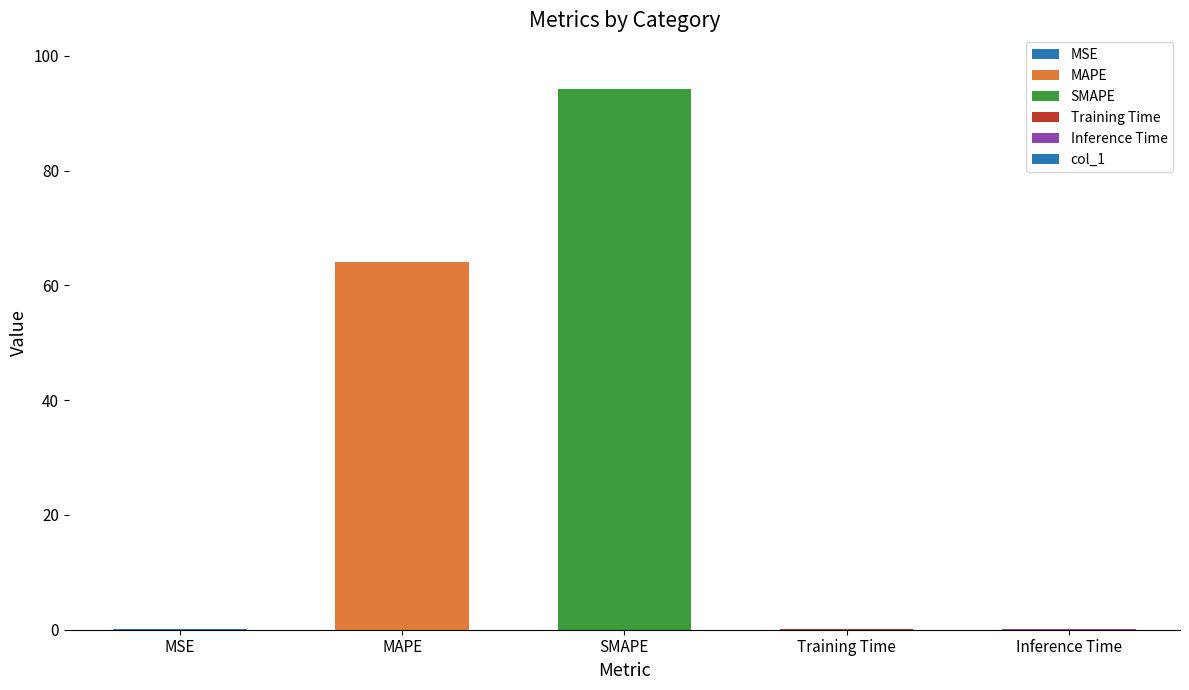

What is the approximate value at MSE?

0.1